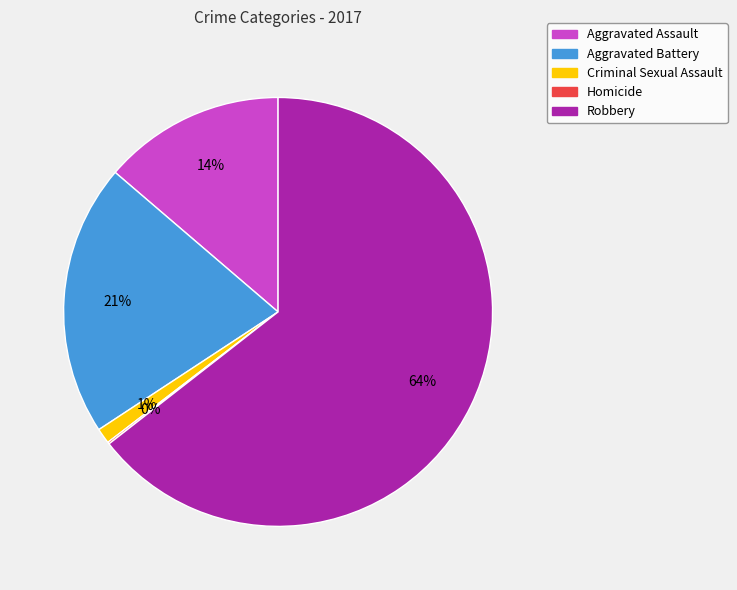

To the nearest percent, what is the combined percentage of Robbery and Aggravated Assault?

78%